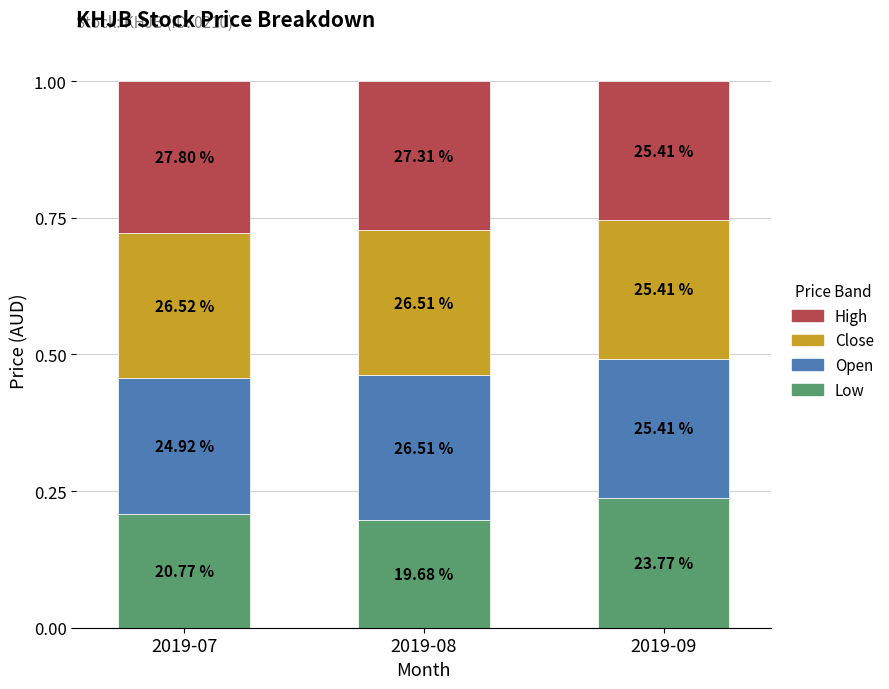

What is the approximate value of Low at 2019-09?

0.2